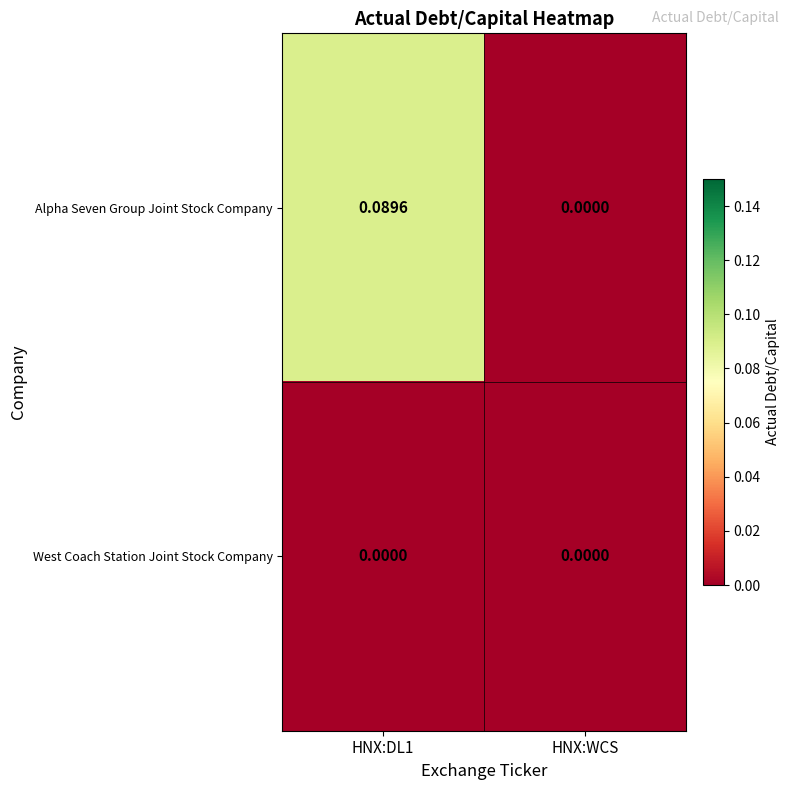

Which series changed the most between HNX:DL1 and HNX:WCS?

Alpha Seven Group Joint Stock Company